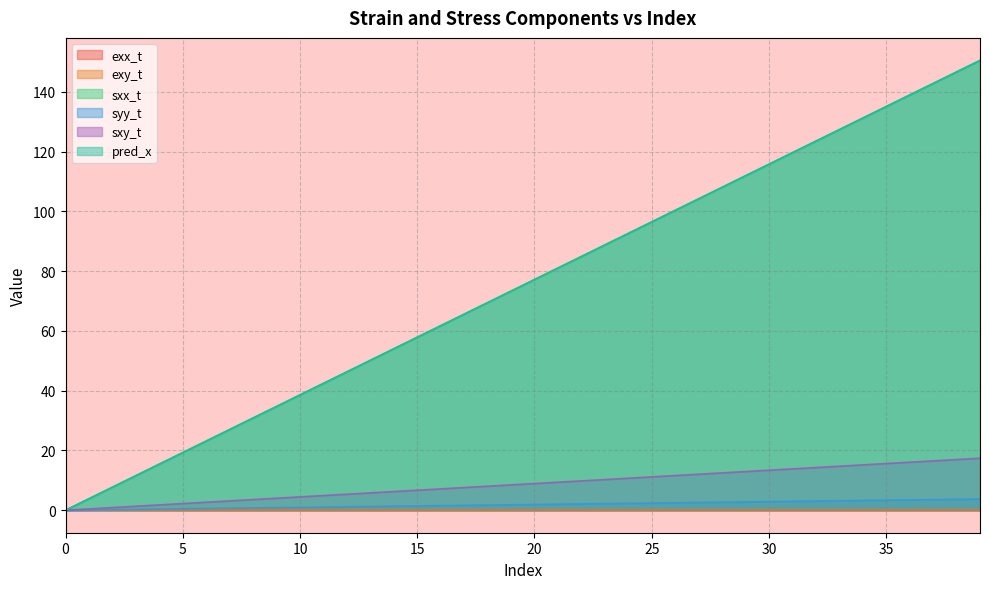

Between 10 and 13, which series saw the biggest shift?

sxx_t